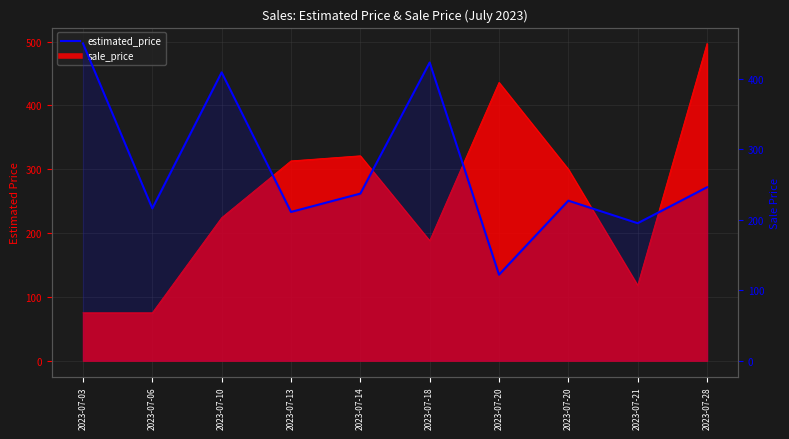

How many categories are shown in the chart?

10